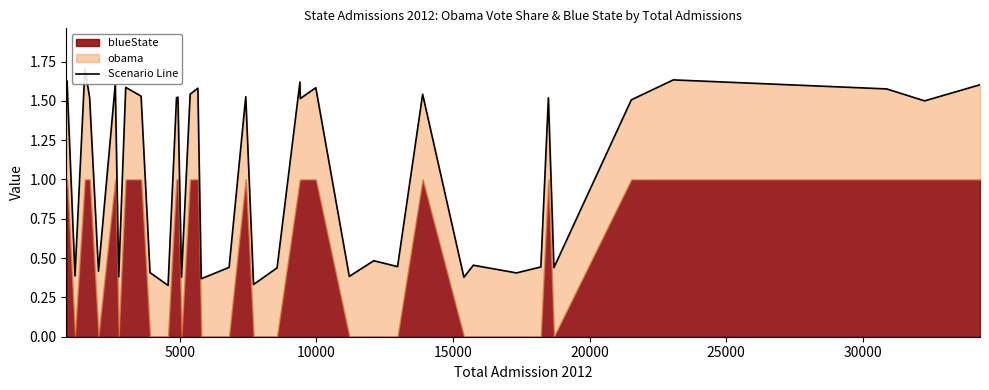

How many lines are shown in the chart?

1